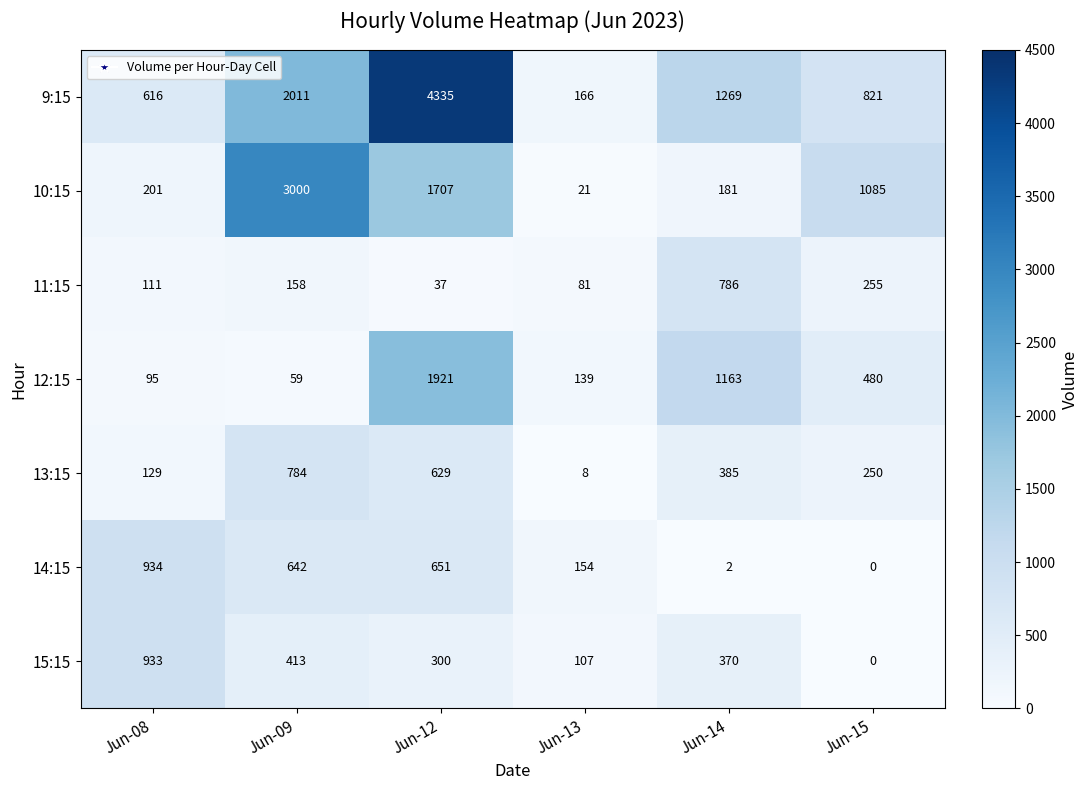

The 13:15 series shows 405 at Jun-15. True or false?

False